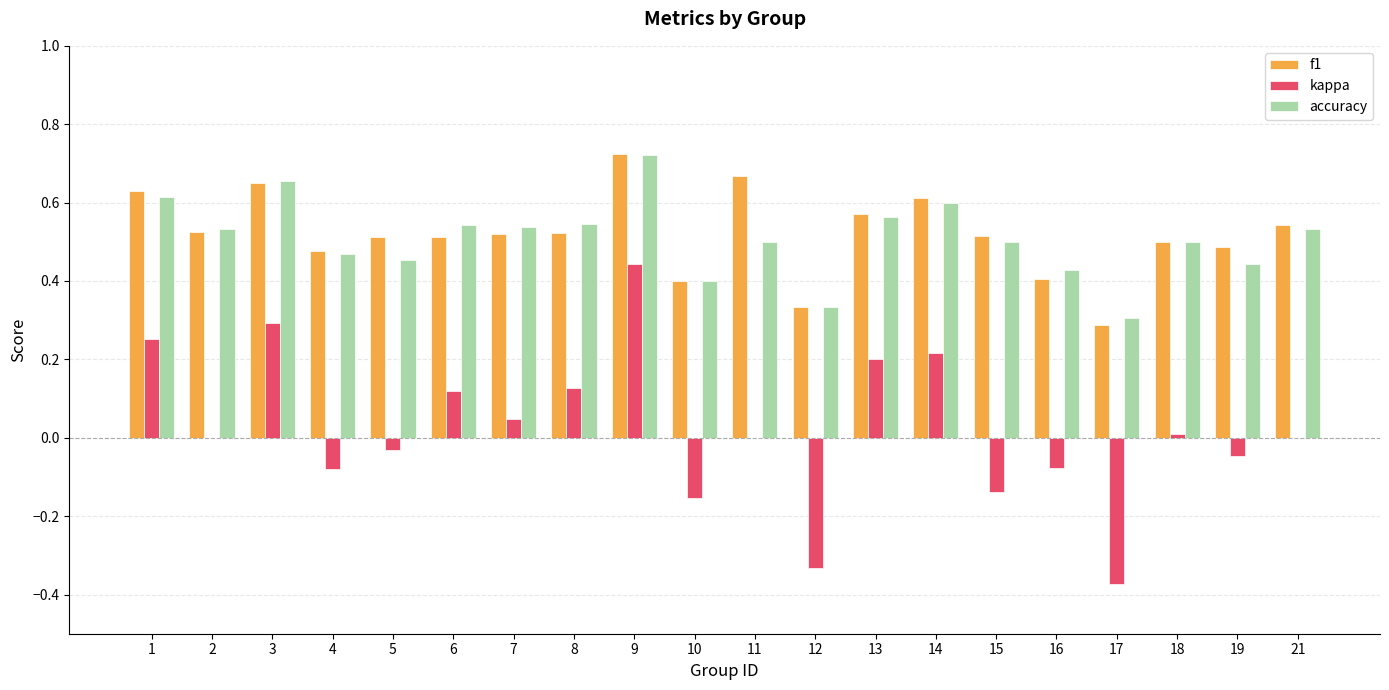

Which series changed the most between 3 and 21?

kappa